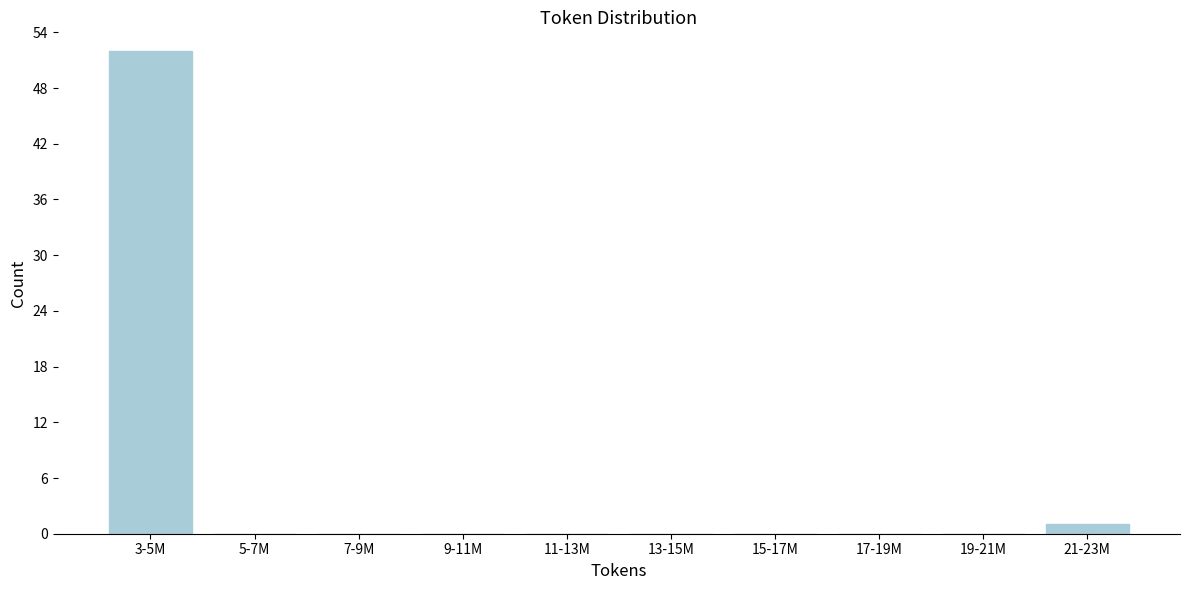

Reading left to right, what are all the values shown in this chart?

3-5M=52	5-7M=0	7-9M=0	9-11M=0	11-13M=0	13-15M=0	15-17M=0	17-19M=0	19-21M=0	21-23M=1